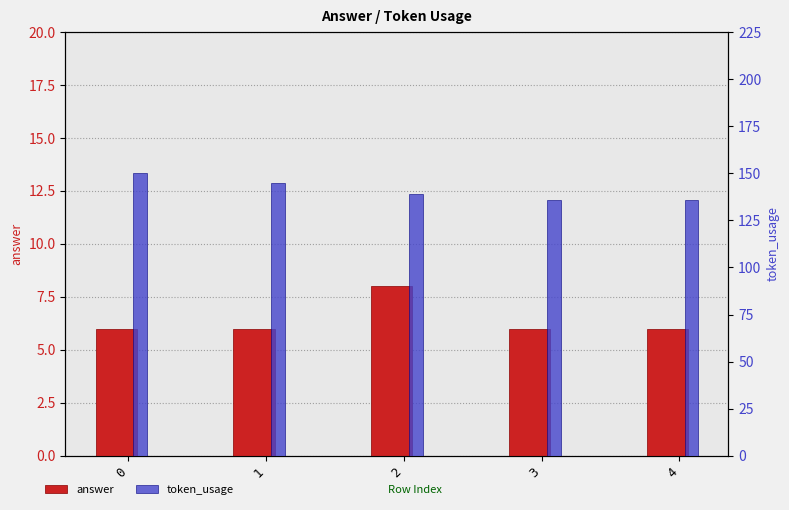

Read the answer value at 3.

6